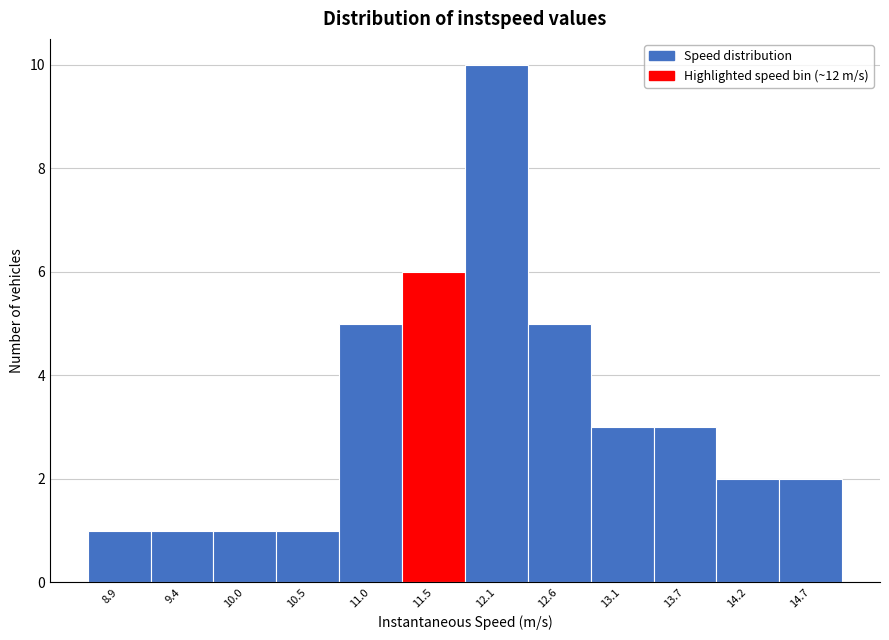

Reading right to left, transcribe all the data shown in this chart.

14.7=2	14.2=2	13.7=3	13.1=3	12.6=5	12.1=10	11.5=6	11.0=5	10.5=1	10.0=1	9.4=1	8.9=1